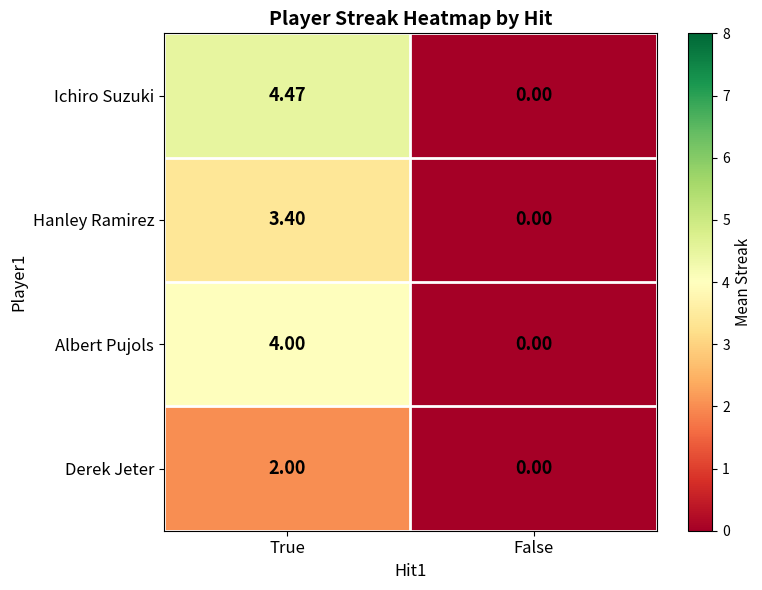

Which series has the largest total across all categories?

Ichiro Suzuki